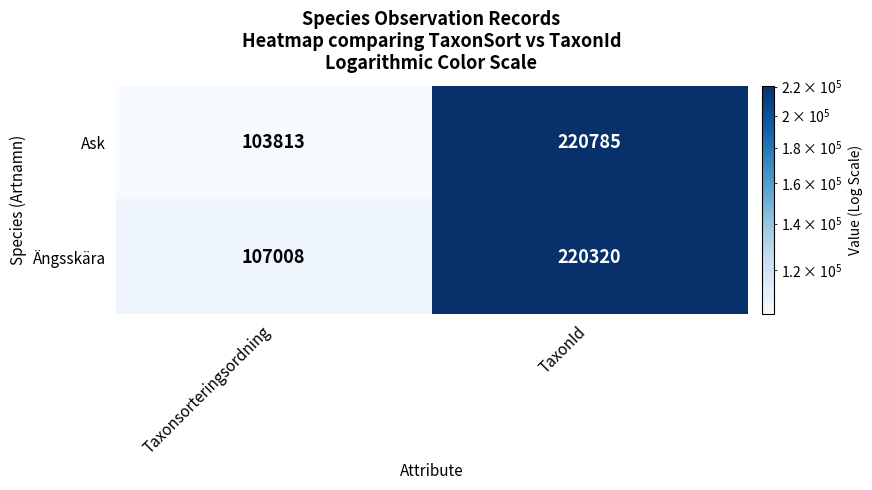

Which series has the largest total across all categories?

Ängsskära